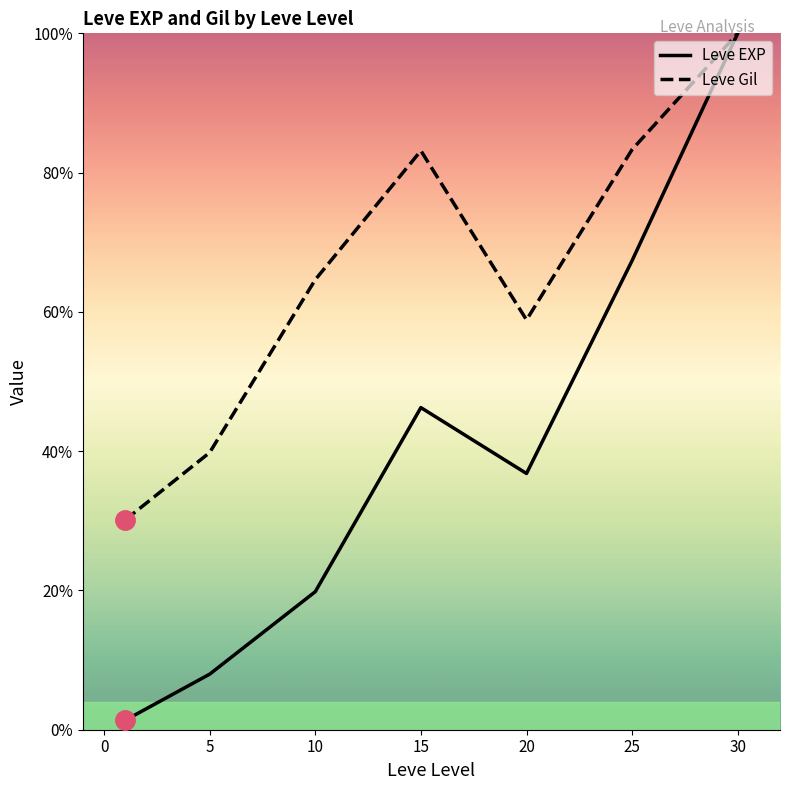

What is the average value of the Leve Gil series?

65.7